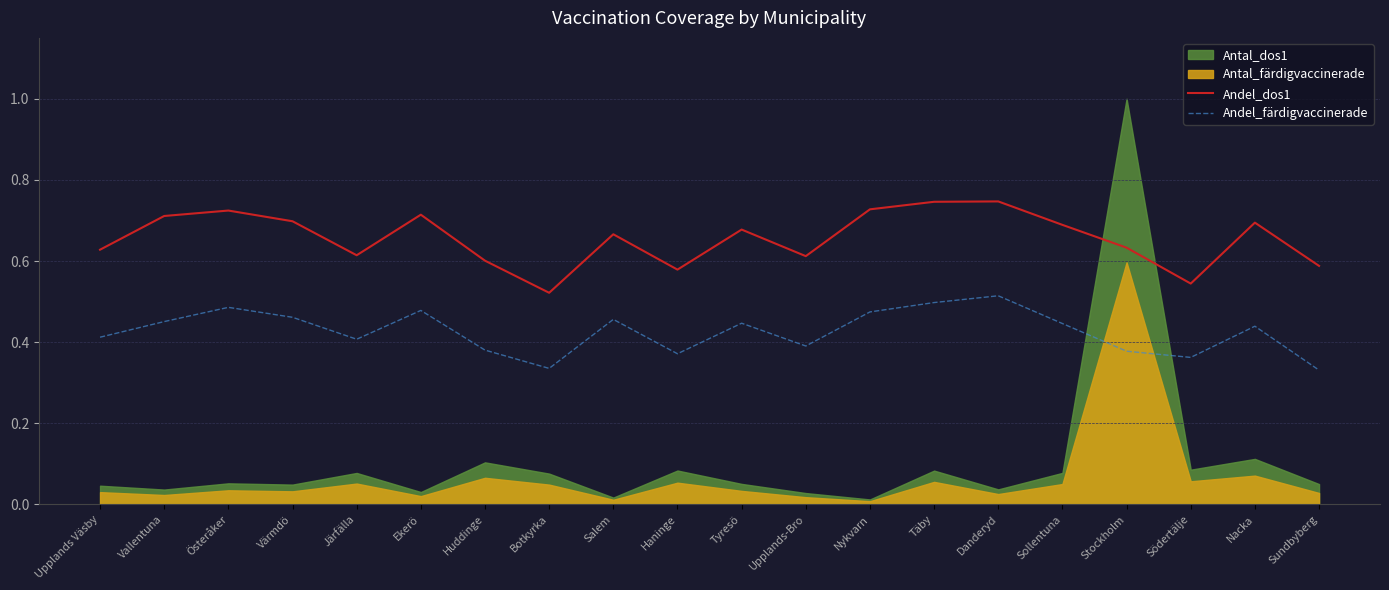

At which category does Andel_färdigvaccinerade reach its first local peak?

Österåker